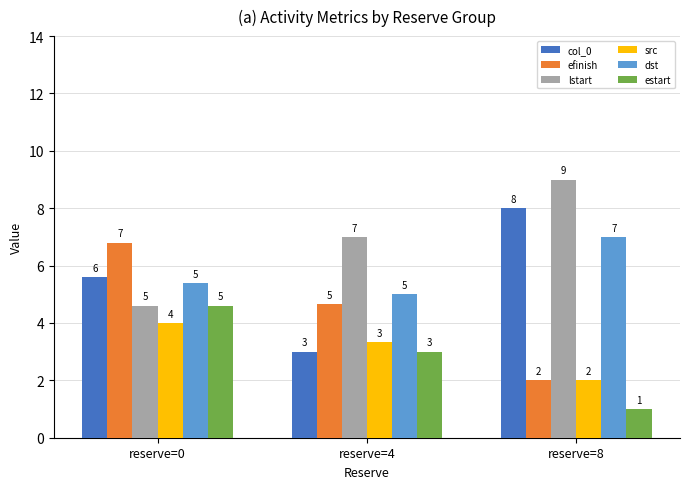

The value of col_0 at reserve=4 is 3.0. True or false?

True